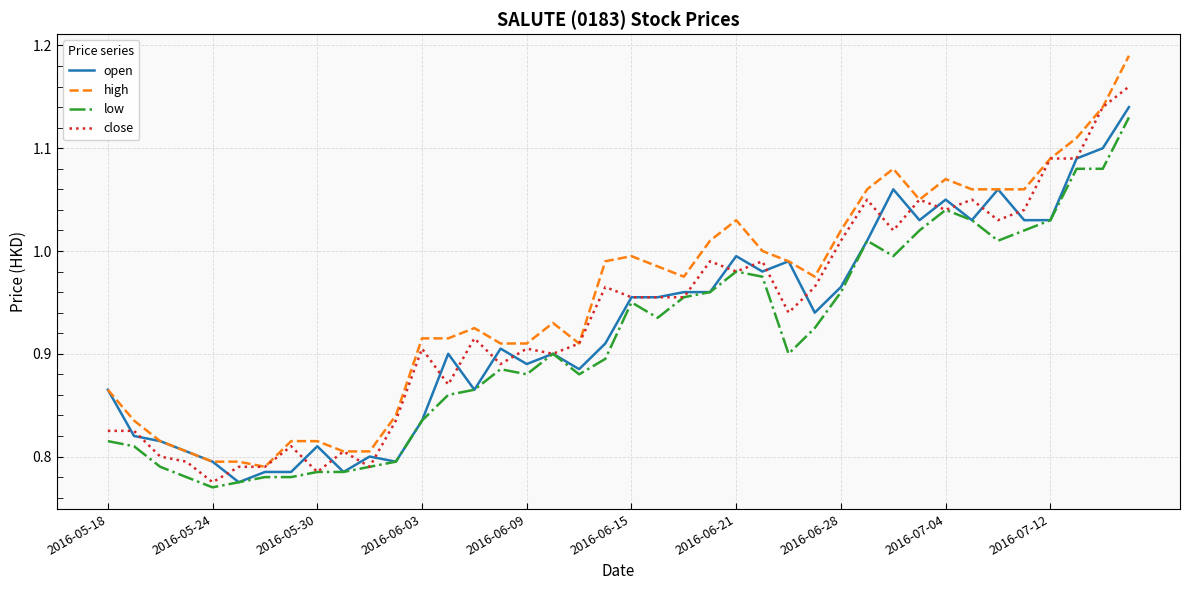

Which series has the widest spread of values?

high